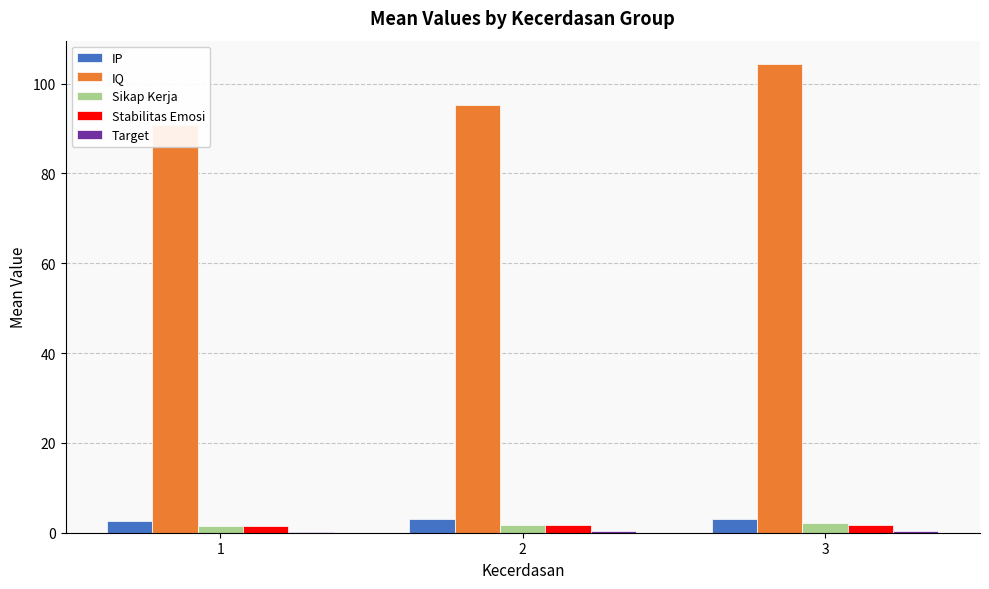

Which category has the lowest value in the IQ series?

1